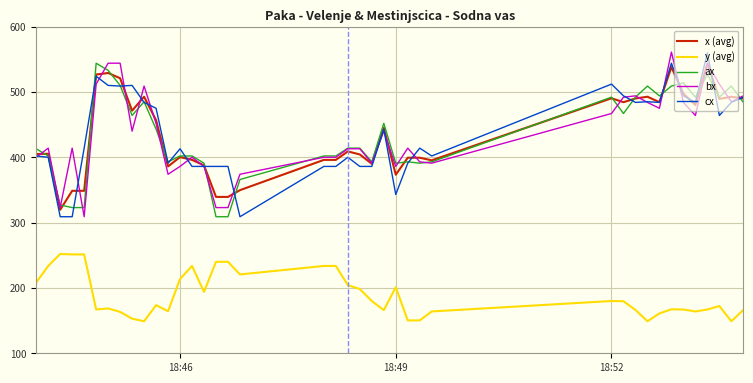

What is the minimum value shown in the chart?

149.0